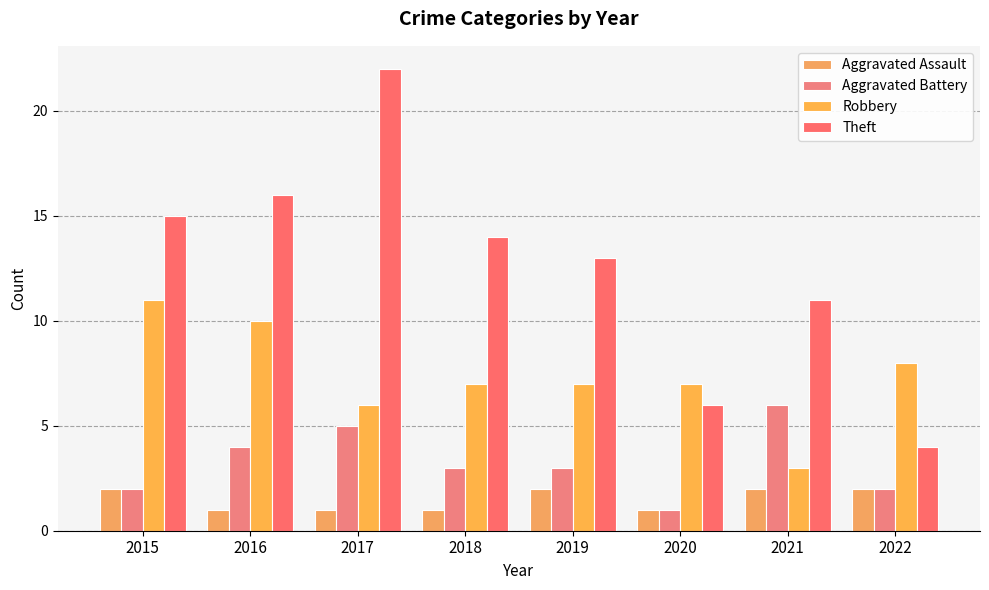

What is the maximum value shown in the chart?

22